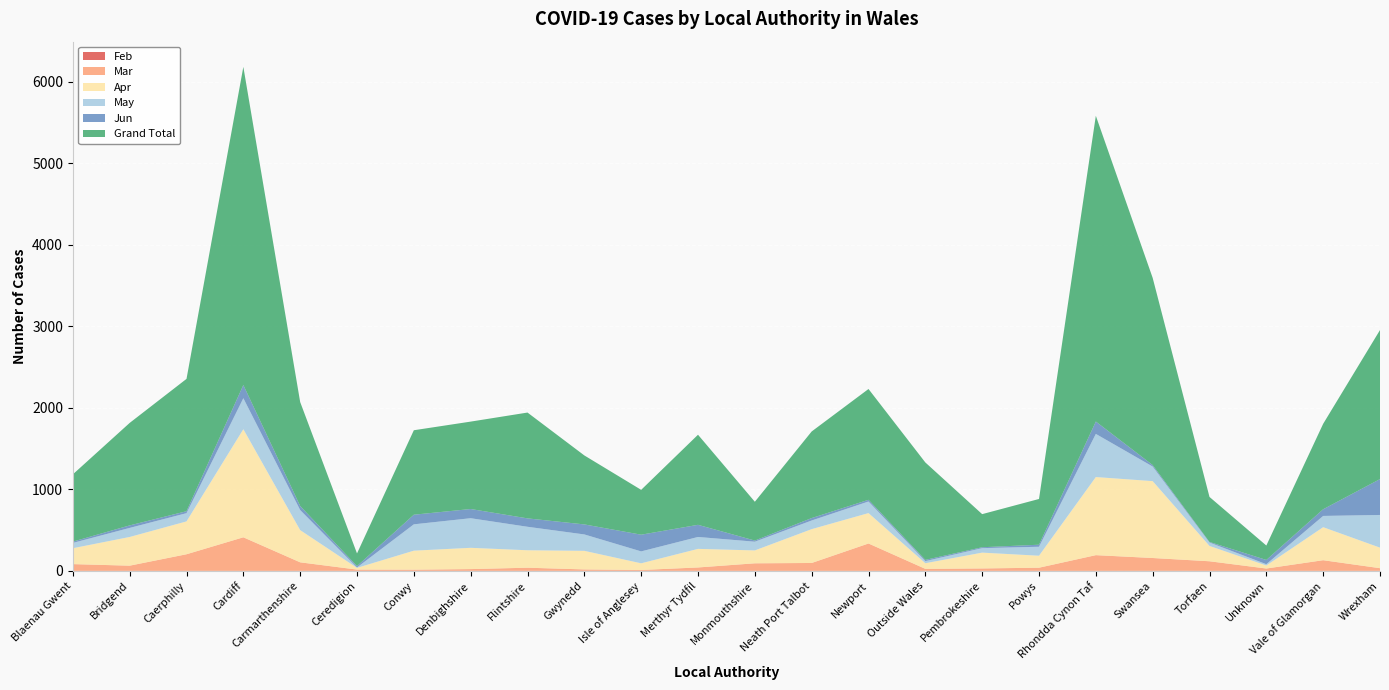

Reading right to left, list all the values displayed in this chart.

Feb: 0	0	0	0	1	0	0	0	0	0	0	0	0	0	0	0	0	0	0	0	0	0	0	0
Mar: 33	131	29	118	157	193	39	30	25	336	97	93	42	11	18	39	22	15	16	105	412	204	64	83
Apr: 252	405	37	188	943	958	147	194	69	373	415	158	228	82	228	214	261	233	21	395	1326	403	352	195
May: 401	138	16	42	179	529	110	55	26	142	106	107	146	146	201	288	363	323	5	246	380	101	111	65
Jun: 440	82	52	7	18	152	25	11	15	21	30	14	149	205	123	103	113	118	17	50	162	24	31	16
Grand Total: 1828	1048	177	552	2296	3750	561	406	1195	1359	1062	476	1105	550	846	1298	1072	1036	155	1275	3902	1623	1257	825